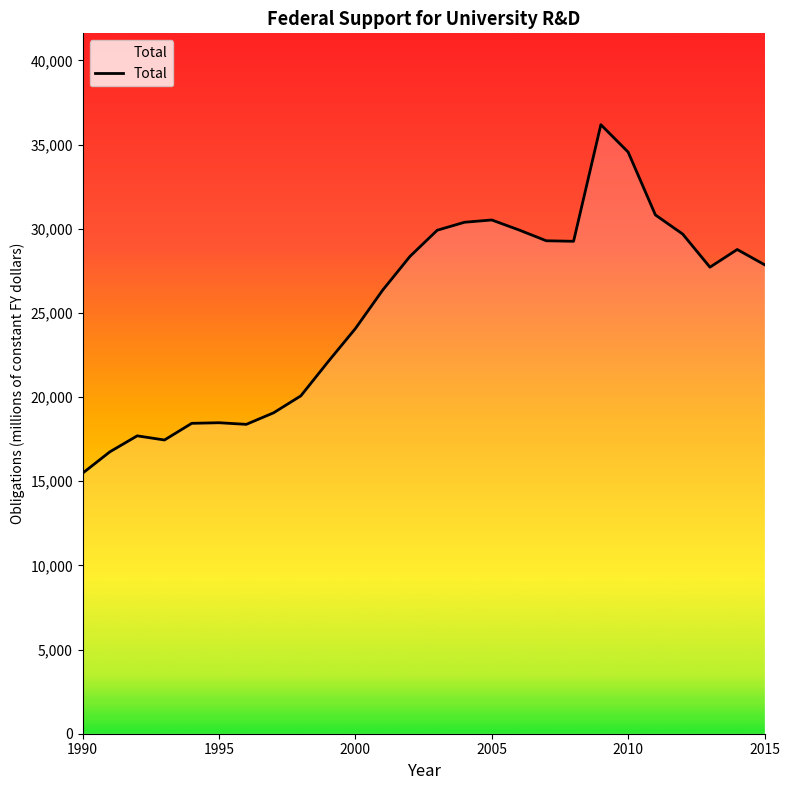

Does the chart have visible grid lines?

No